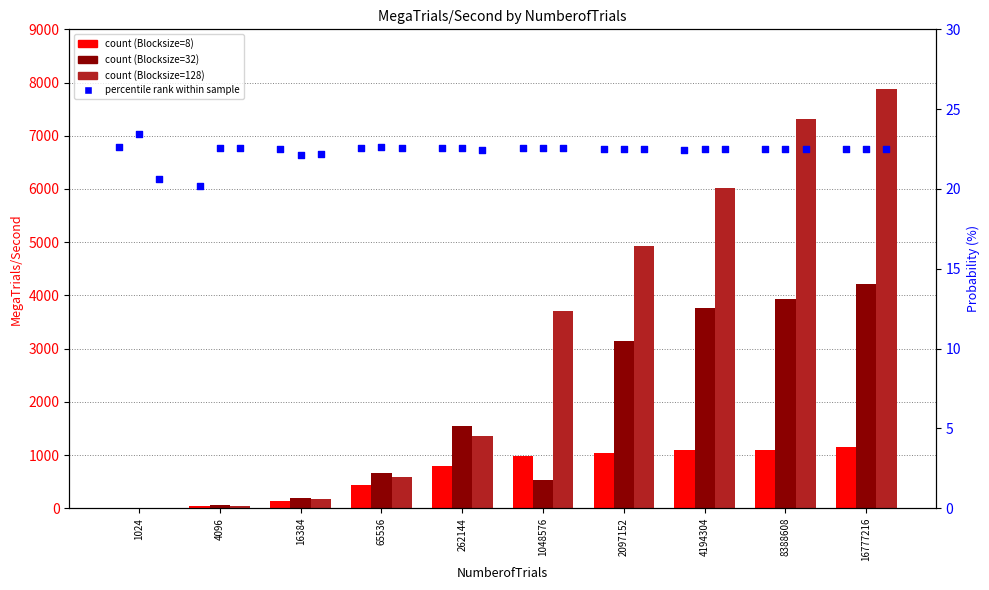

At how many categories does at least one series exceed 297?

7